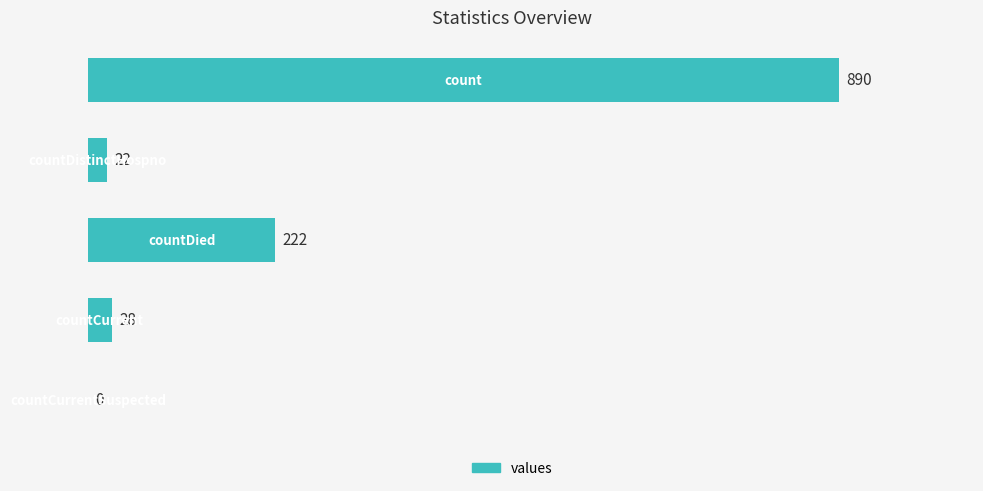

What is the maximum value shown in the chart?

890